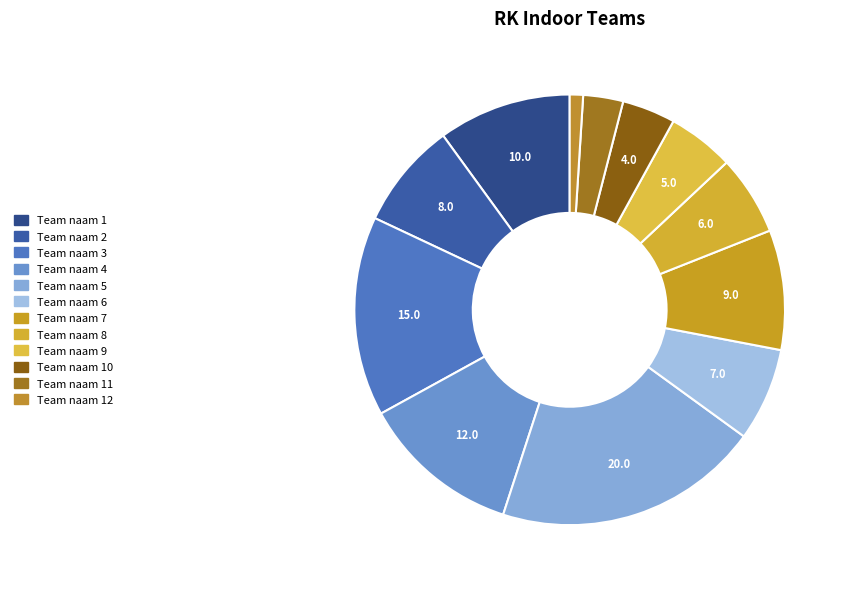

Count the number of slices in the pie.

12